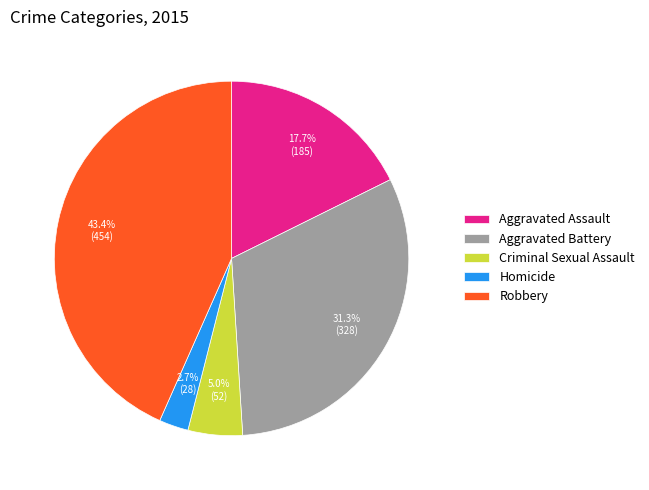

Does Aggravated Battery account for over 50% of the chart?

No